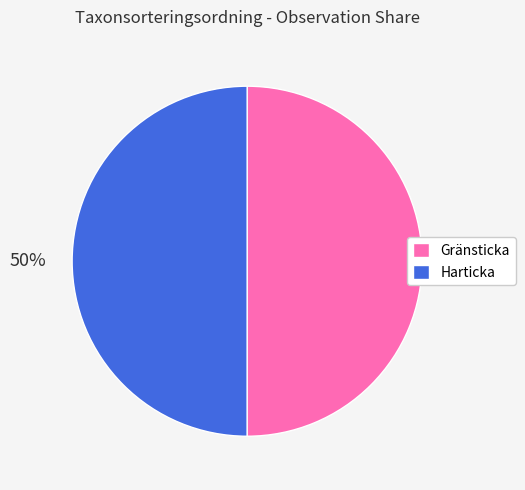

To the nearest percent, what portion does Harticka represent?

50%